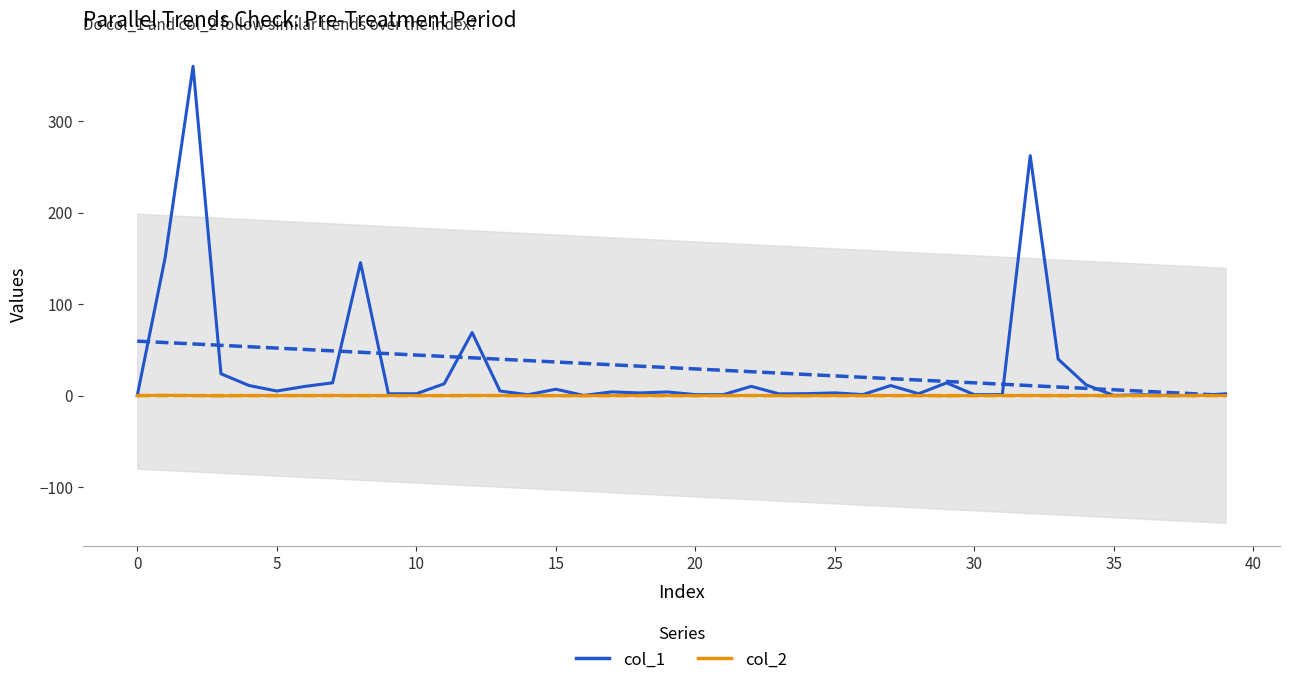

What is the label of the 14th point from the right?

26